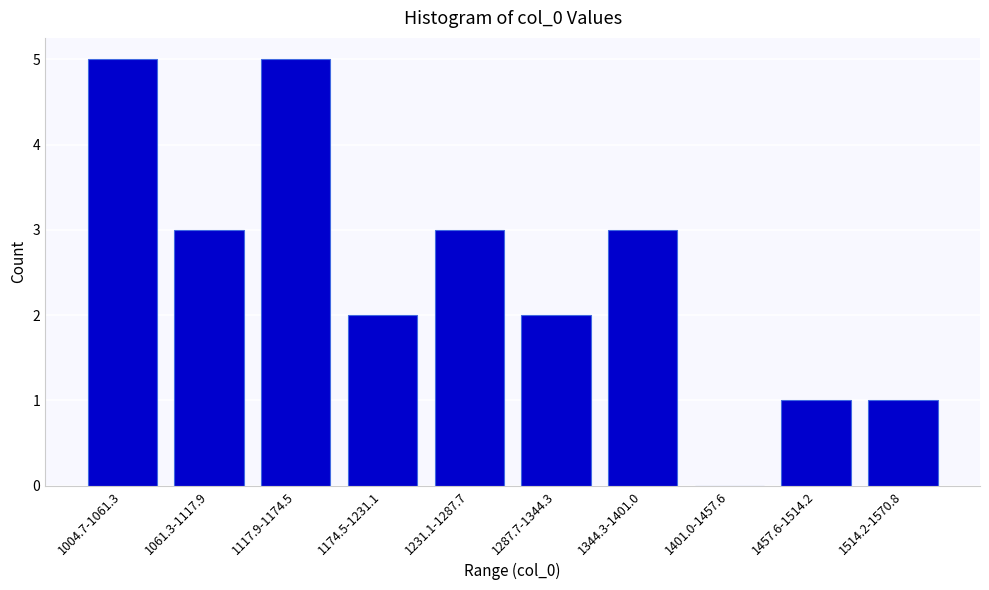

Reading right to left, extract all data points from this chart.

1514.2-1570.8=1	1457.6-1514.2=1	1401.0-1457.6=0	1344.3-1401.0=3	1287.7-1344.3=2	1231.1-1287.7=3	1174.5-1231.1=2	1117.9-1174.5=5	1061.3-1117.9=3	1004.7-1061.3=5